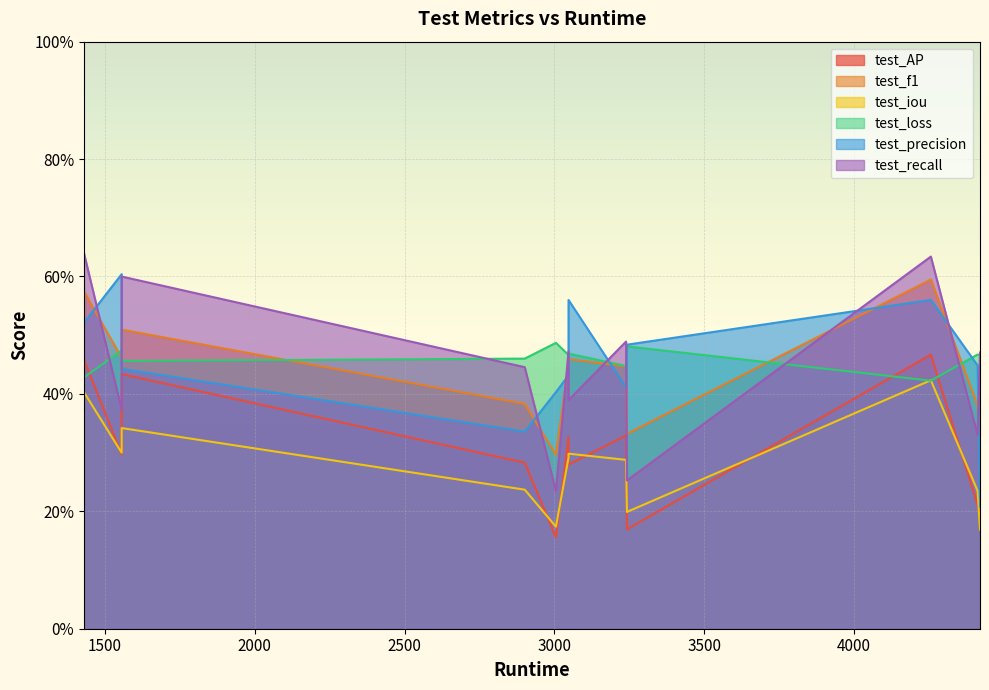

List the labels in order of test_precision value, smallest first.

4420, 2901, 3005, 3239, 3047, 1556, 4412, 3242, 1430, 3047, 4256, 1556